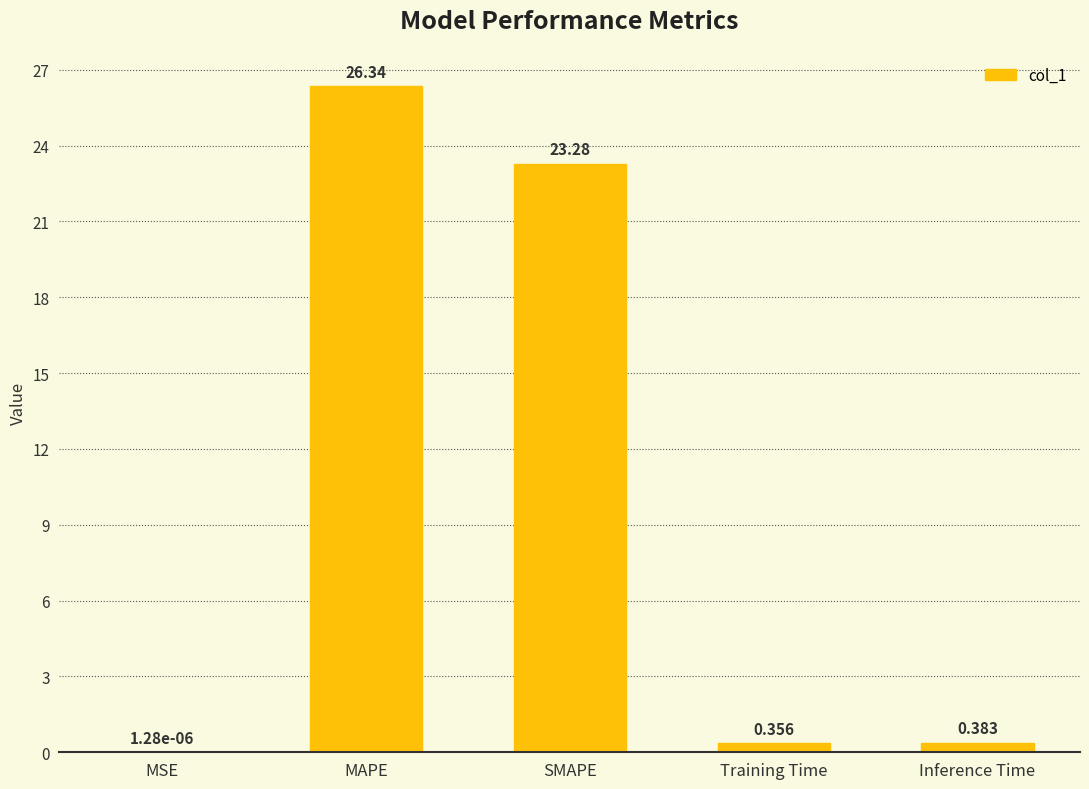

Which has a higher value, Training Time or Inference Time?

Inference Time